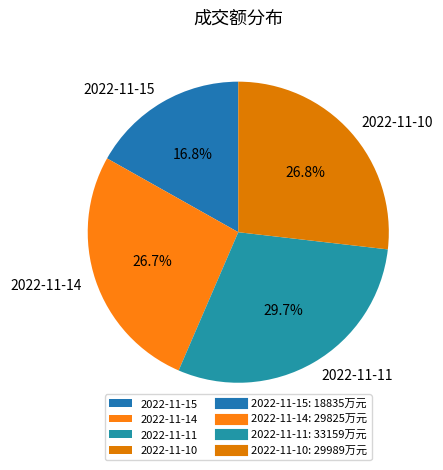

What percentage is the 2022-11-11 slice, to the nearest percent?

30%